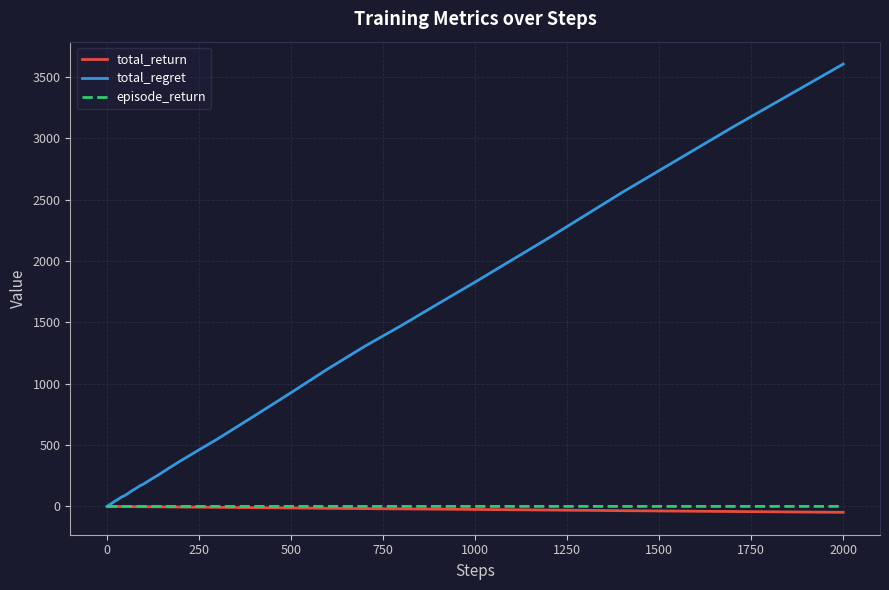

What is the maximum value for total_regret?

3606.0